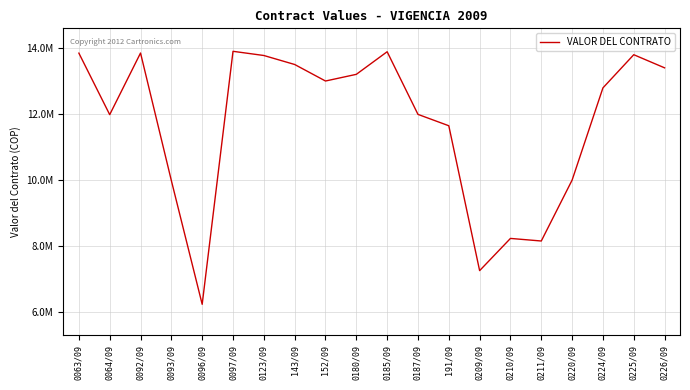

Is it true that the value at 191/09 is 3243184?

False